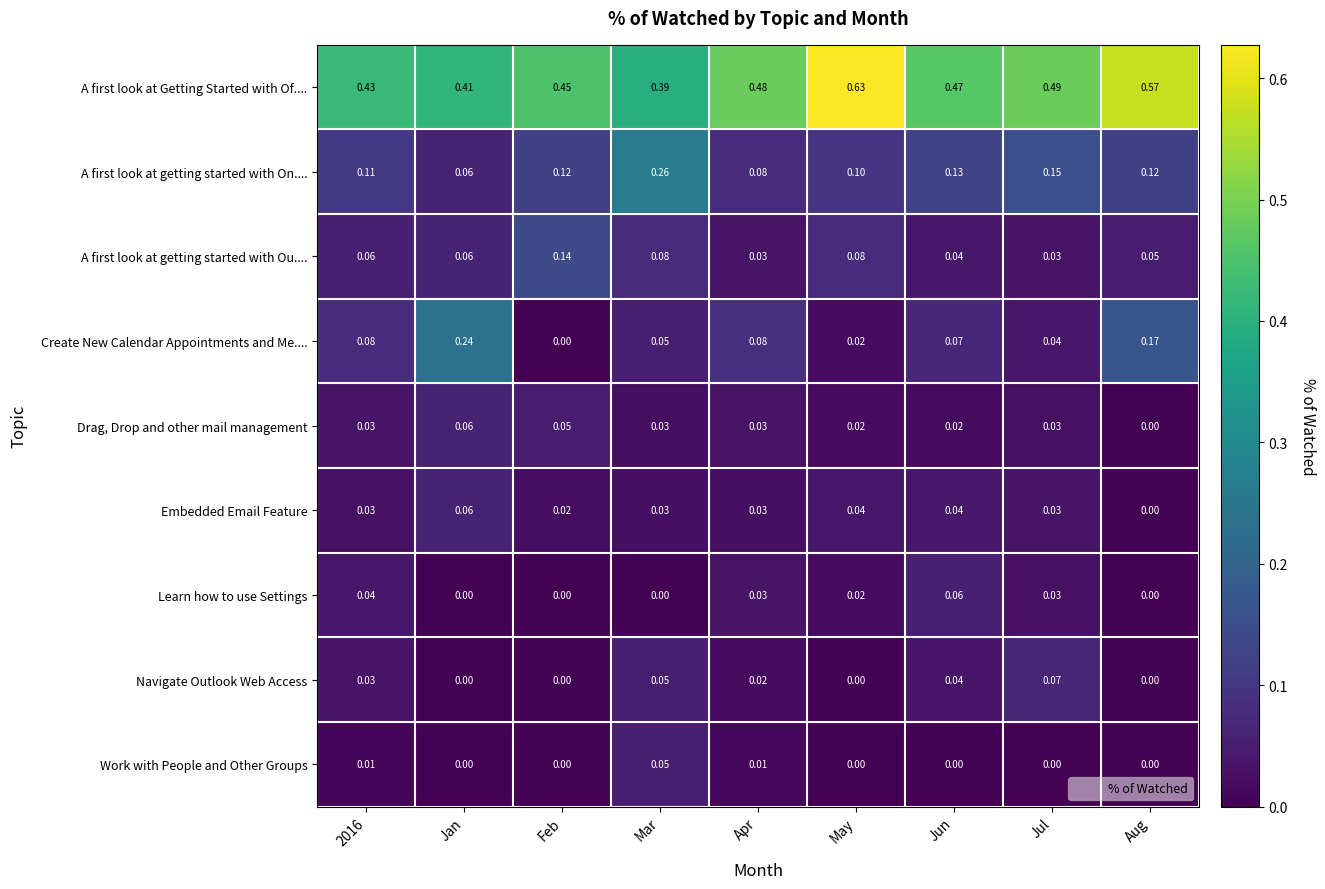

Between 2016 and Jul, which series saw the biggest shift?

A first look at Getting Started with Of....